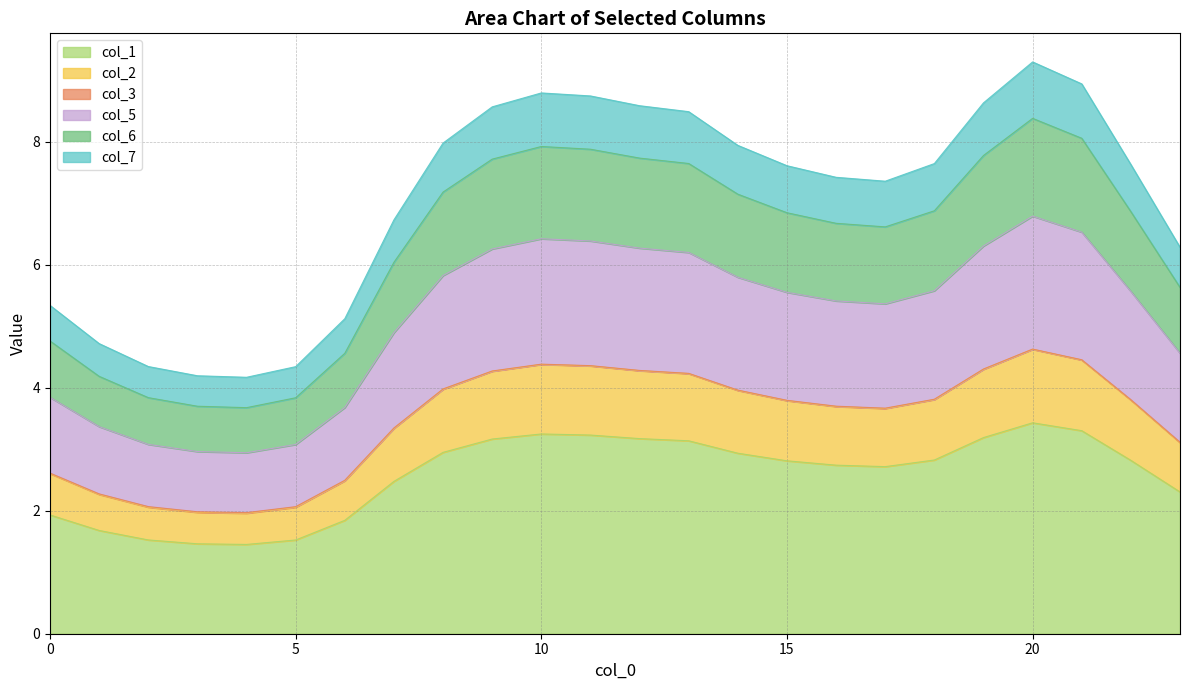

Where does the col_6 series first go above 6?

7